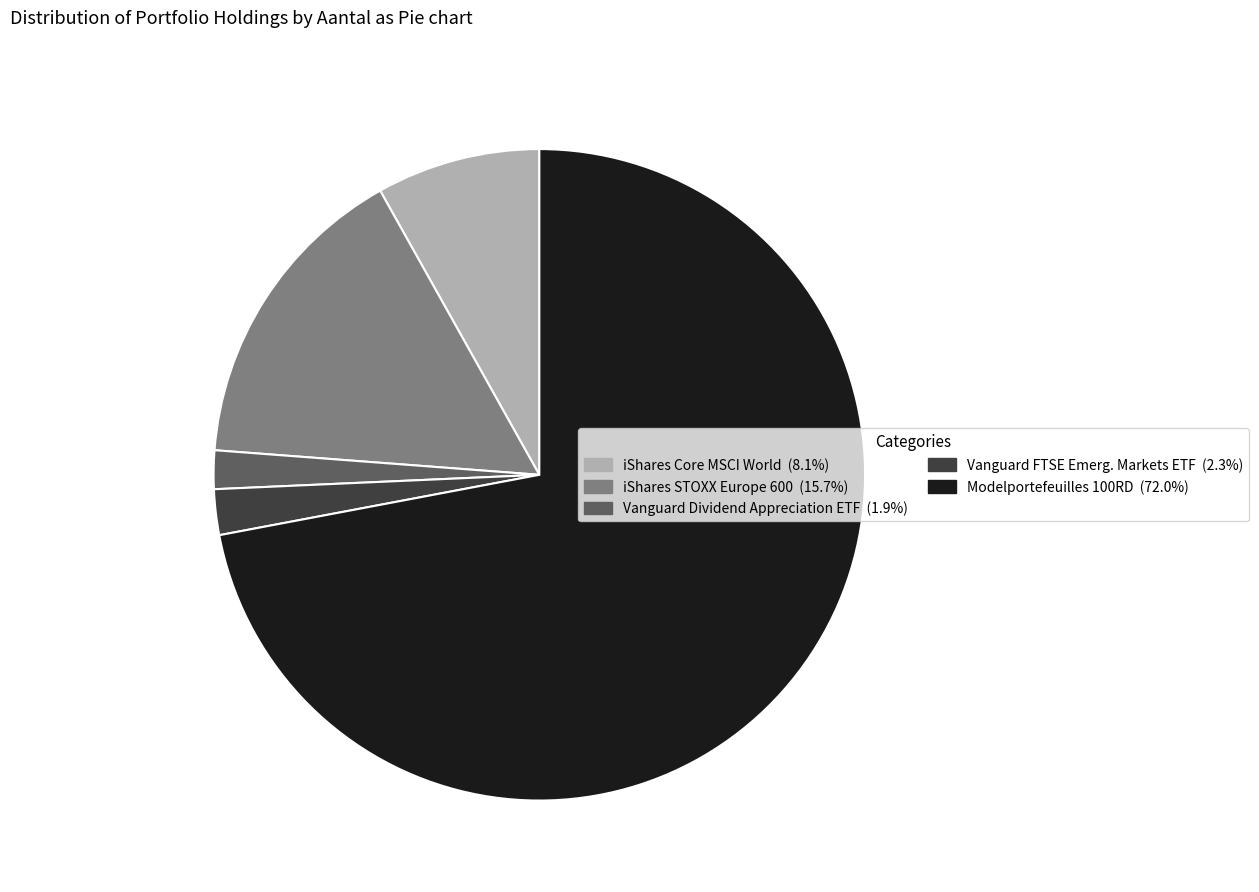

What is the ratio of the value at iShares Core MSCI World to the value at Vanguard FTSE Emerg. Markets ETF?

3.6